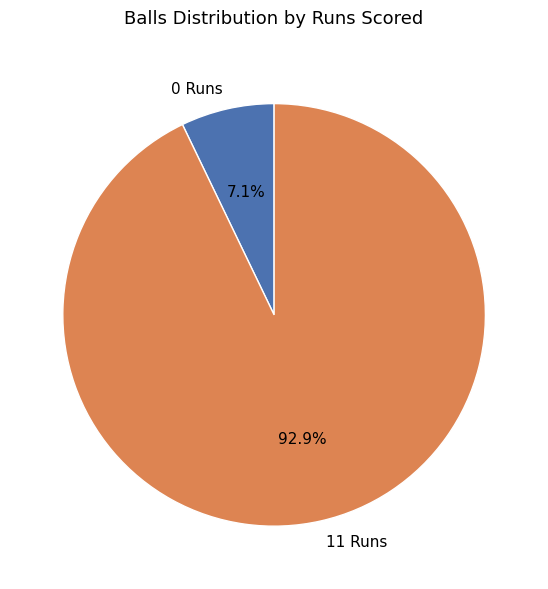

How many slices are in this pie chart?

2